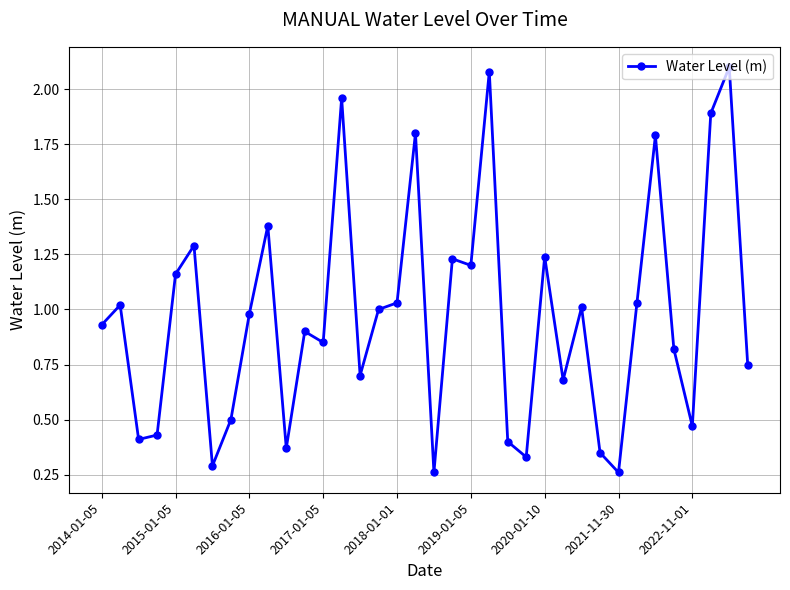

True or false: there are more than 2 points higher than both neighbors.

True